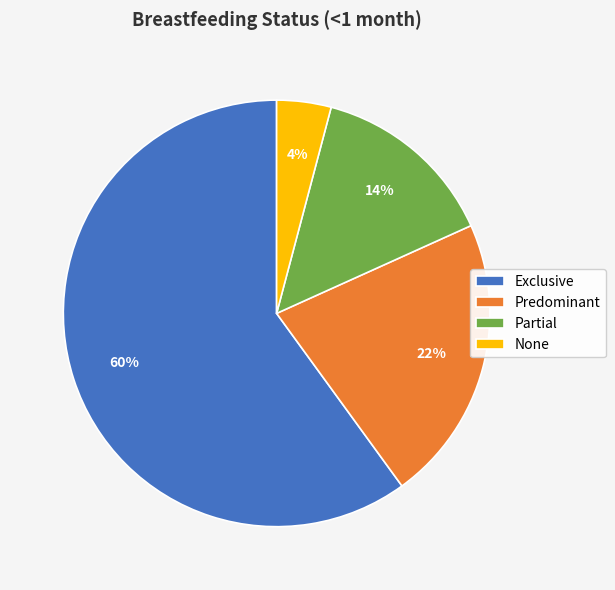

Is it true that Partial is 14% of the pie?

True